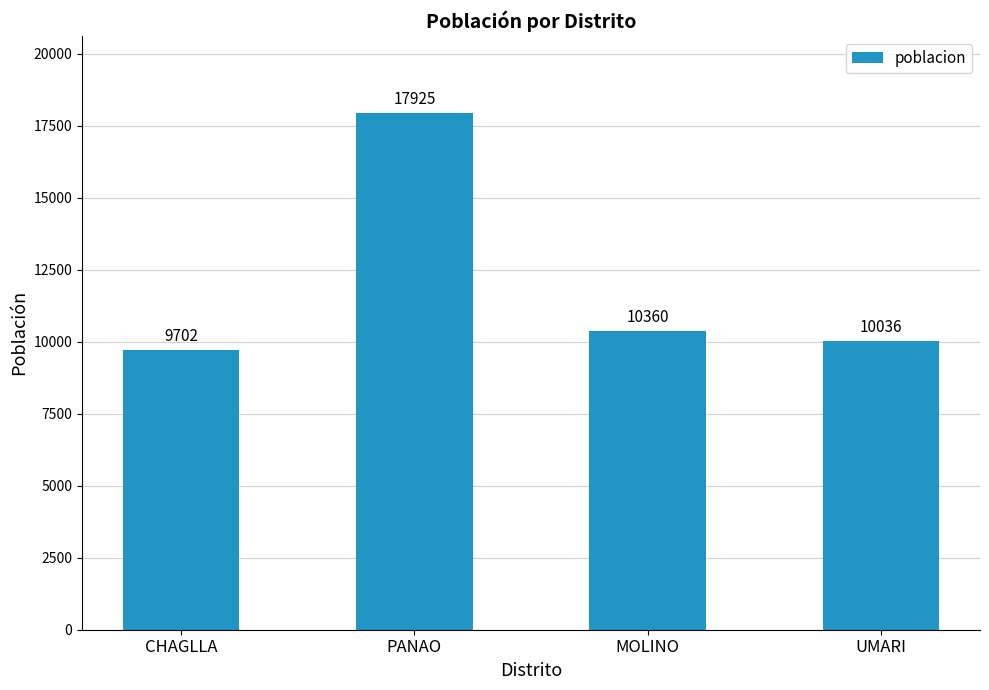

How many bars are there in total?

4